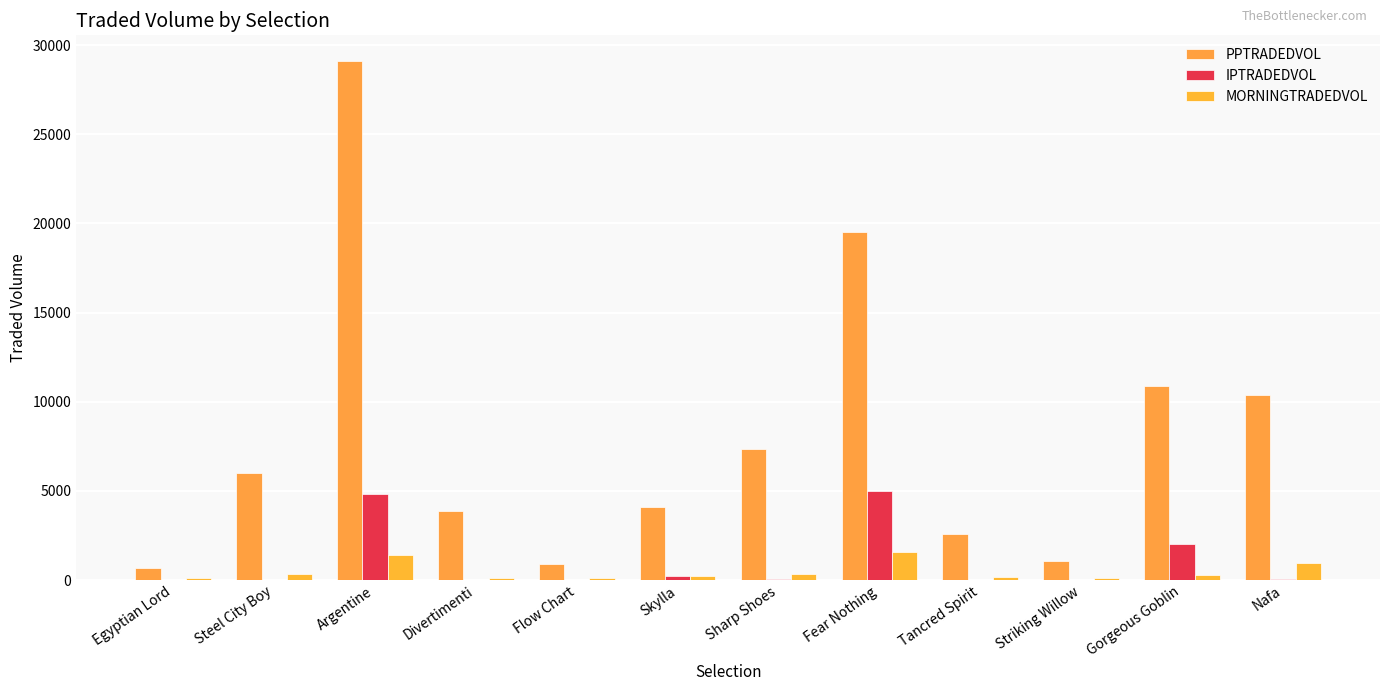

How many values in the MORNINGTRADEDVOL series exceed 290?

6